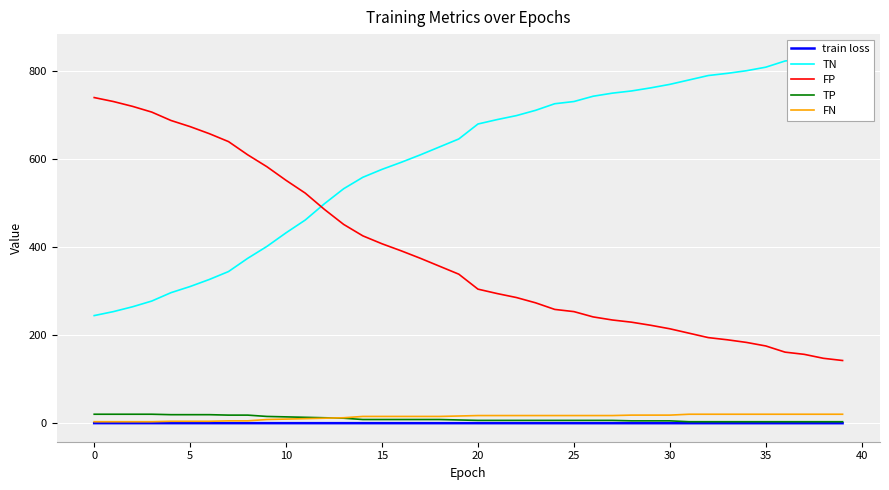

Reading left to right, list all the values displayed in this chart.

train loss: 0.8	0.8	0.8	0.8	0.8	0.8	0.8	0.8	0.8	0.8	0.7	0.7	0.7	0.7	0.7	0.7	0.7	0.7	0.7	0.7	0.7	0.7	0.7	0.7	0.7	0.7	0.7	0.7	0.7	0.7	0.7	0.7	0.7	0.7	0.7	0.7	0.7	0.7	0.7	0.7
TN: 245.0	254.0	265.0	278.0	297.0	311.0	327.0	345.0	375.0	402.0	433.0	462.0	499.0	533.0	559.0	577.0	593.0	610.0	628.0	646.0	680.0	690.0	699.0	711.0	726.0	731.0	743.0	750.0	755.0	762.0	770.0	780.0	790.0	795.0	801.0	809.0	823.0	828.0	837.0	842.0
FP: 740.0	731.0	720.0	707.0	688.0	674.0	658.0	640.0	610.0	583.0	552.0	523.0	486.0	452.0	426.0	408.0	392.0	375.0	357.0	339.0	305.0	295.0	286.0	274.0	259.0	254.0	242.0	235.0	230.0	223.0	215.0	205.0	195.0	190.0	184.0	176.0	162.0	157.0	148.0	143.0
TP: 21.0	21.0	21.0	21.0	20.0	20.0	20.0	19.0	19.0	16.0	15.0	14.0	13.0	12.0	9.0	9.0	9.0	9.0	9.0	8.0	7.0	7.0	7.0	7.0	7.0	7.0	7.0	7.0	6.0	6.0	6.0	4.0	4.0	4.0	4.0	4.0	4.0	4.0	4.0	4.0
FN: 4.0	4.0	4.0	4.0	5.0	5.0	5.0	6.0	6.0	9.0	10.0	11.0	12.0	13.0	16.0	16.0	16.0	16.0	16.0	17.0	18.0	18.0	18.0	18.0	18.0	18.0	18.0	18.0	19.0	19.0	19.0	21.0	21.0	21.0	21.0	21.0	21.0	21.0	21.0	21.0